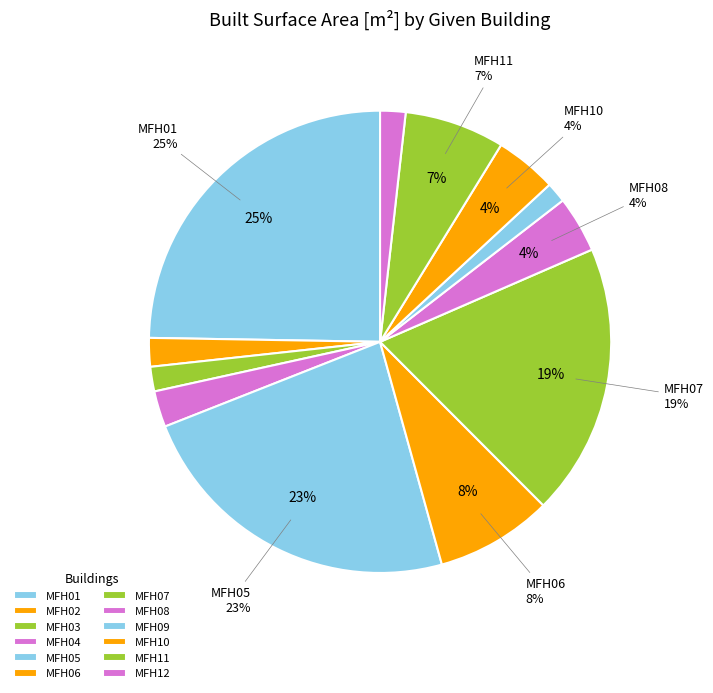

To the nearest percent, what is the difference between the MFH06 and MFH05 slice percentages?

15%